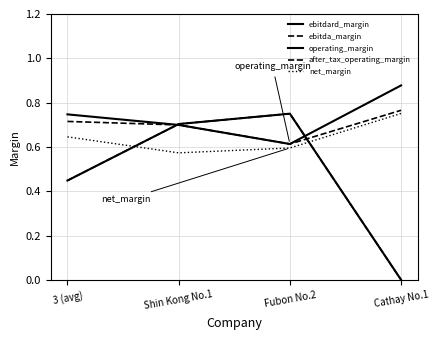

What position from the left is Fubon No.2?

3